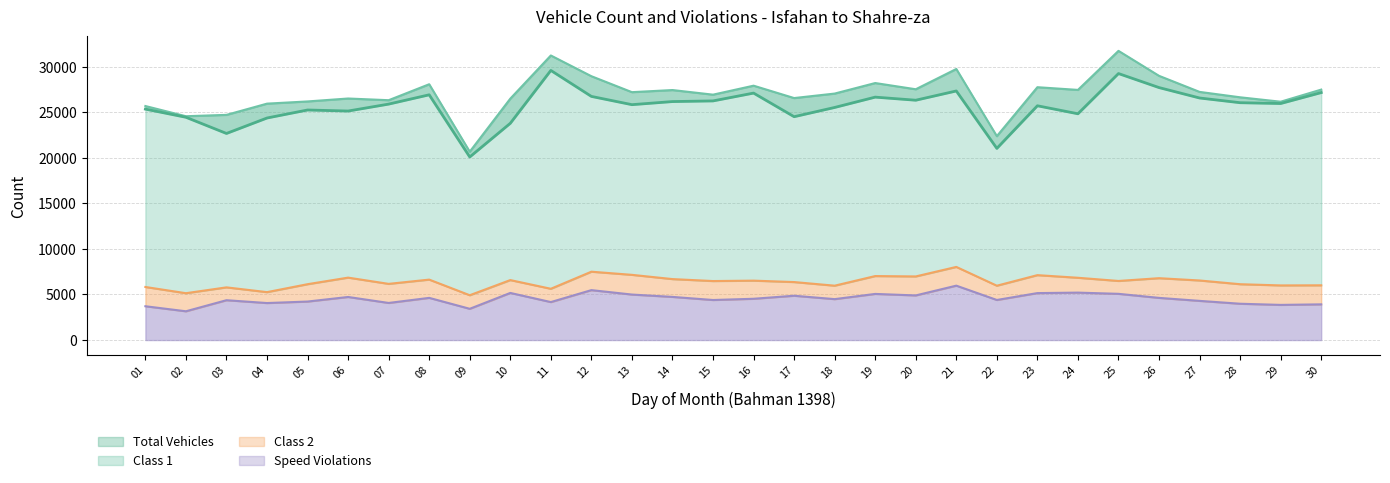

True or false: total has a value of 16528 at 02.

False